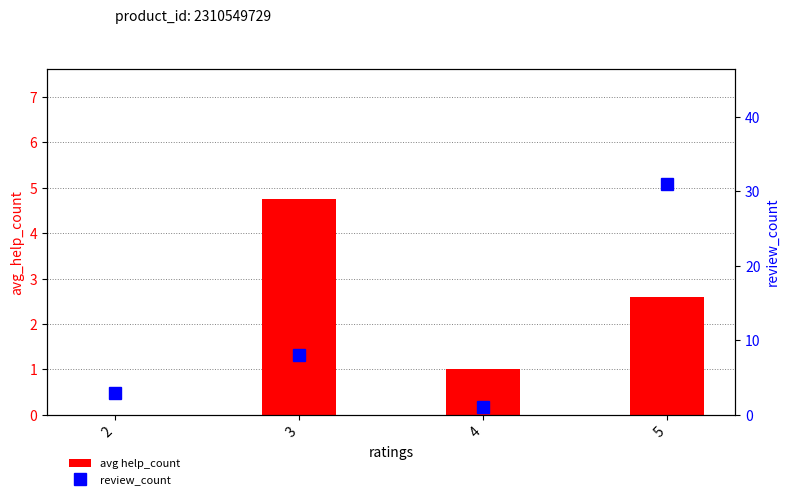

The value of avg help_count at 3 is 4.8. True or false?

True